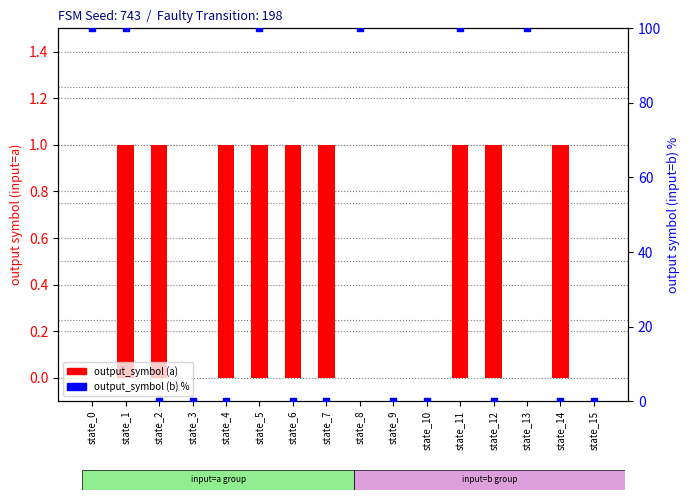

Is the value of output_symbol_a at state_13 greater than the value of output_symbol_b at state_8?

No